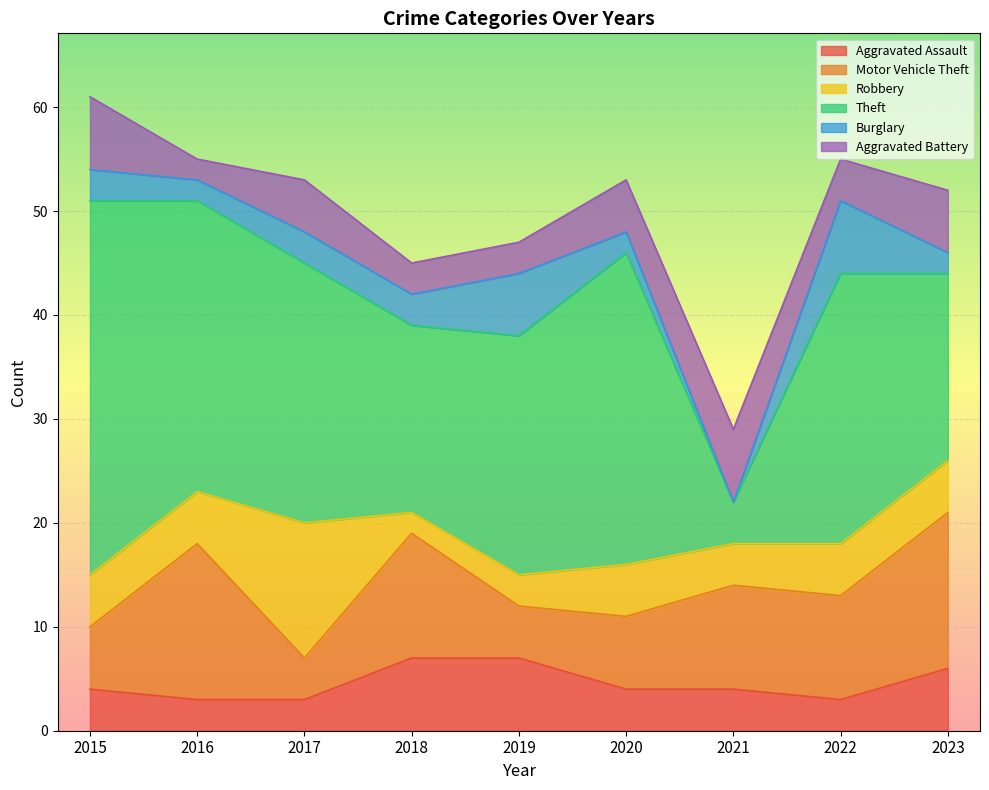

What is the maximum value for Aggravated Battery?

7